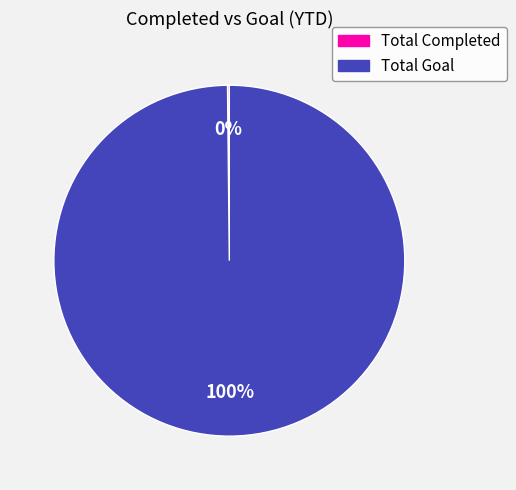

Is there any slice that represents more than half of the pie?

Yes